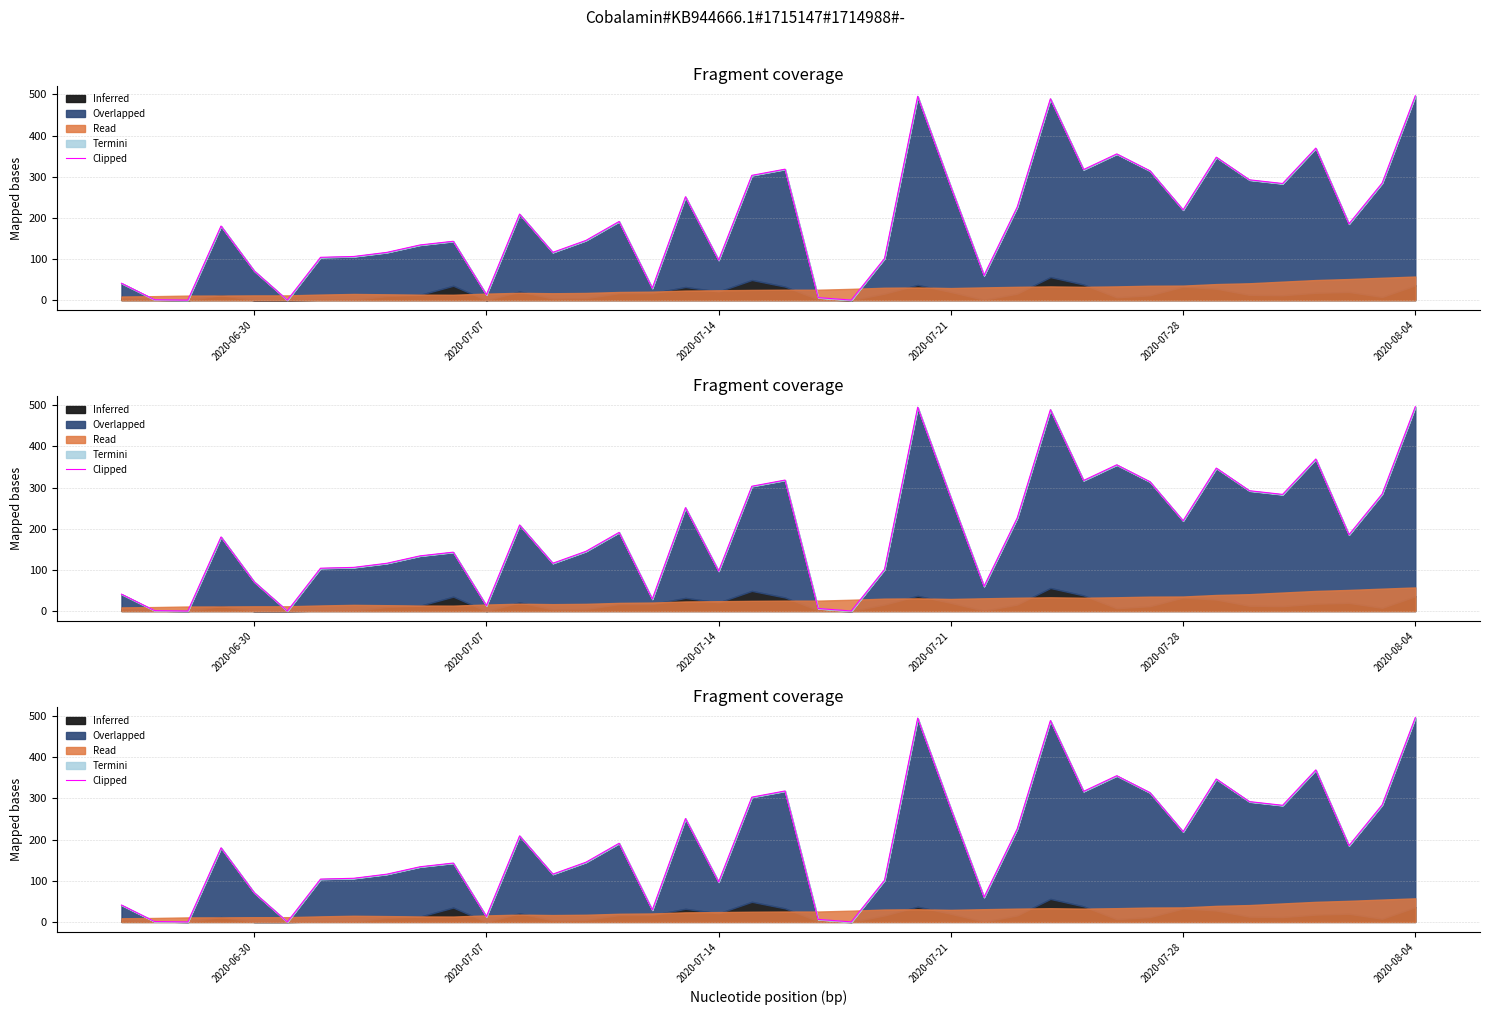

Is it true that the value at 15 is 678.1?

False